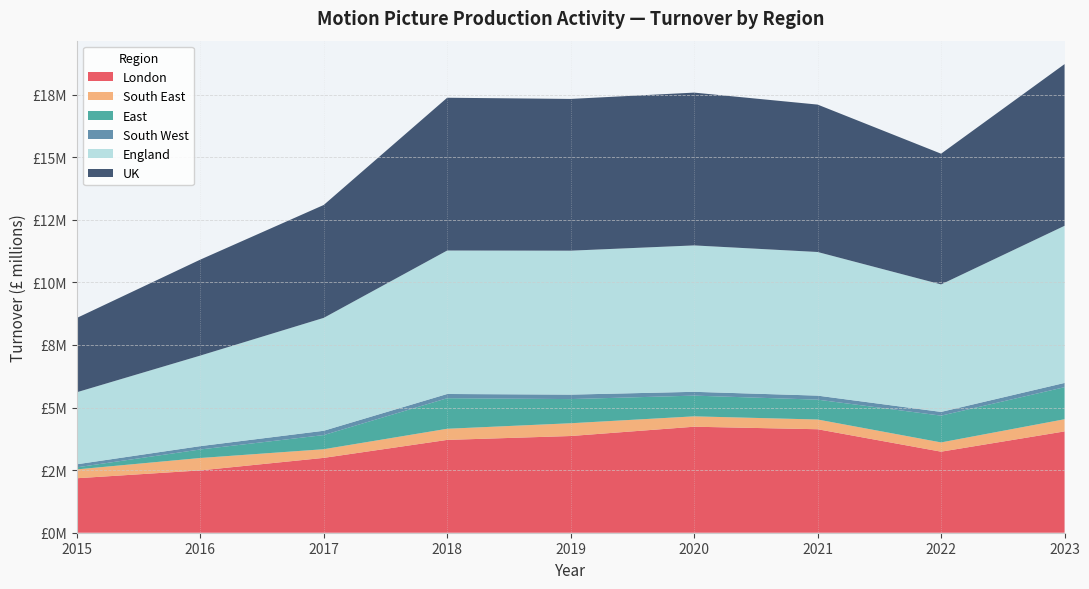

Reading left to right, extract all data points from this chart.

London: 2175914	2489102	2989686	3707533	3862843	4234380	4133873	3237396	4046984
South East: 353715	495784	345905	444953	510113	414201	388269	369672	486358
East: 82404	340544	564995	1220620	965359	828002	793375	1069511	1280390
South West: 121390	132979	171971	168657	177473	151913	160661	149025	169527
England: 2876976	3616705	4509379	5730582	5750069	5847708	5736996	5092359	6276323
UK: 2967315	3833076	4509379	6102614	6062112	6103647	5888406	5221926	6459180